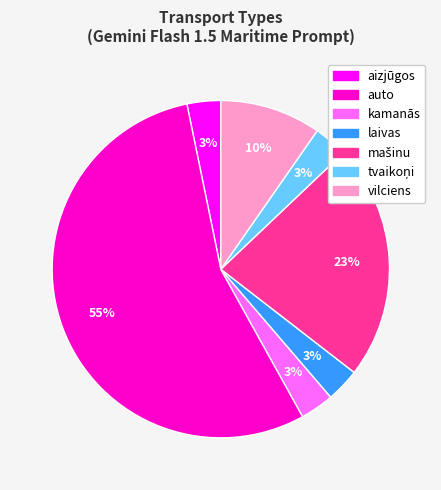

How many slices are in this pie chart?

7